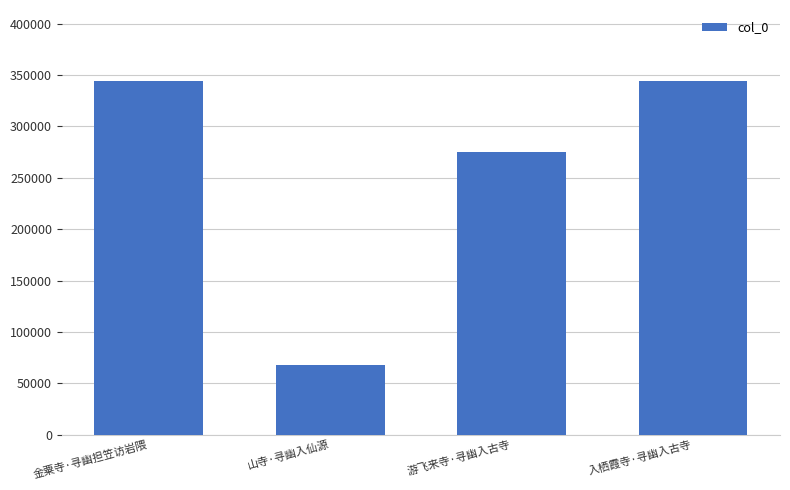

What is the maximum value shown in the chart?

344418